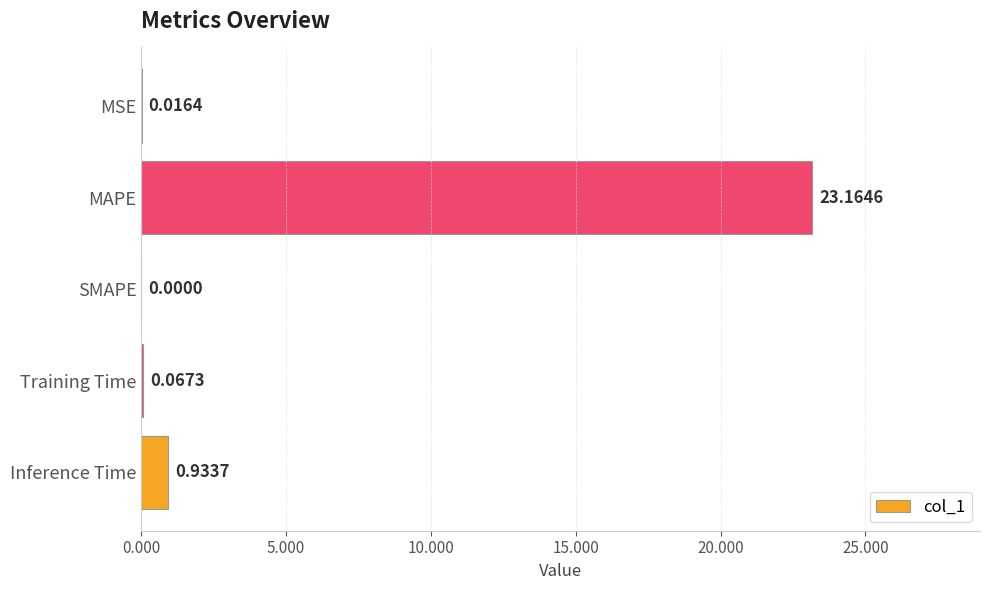

At which label is the value closest to 11?

Inference Time